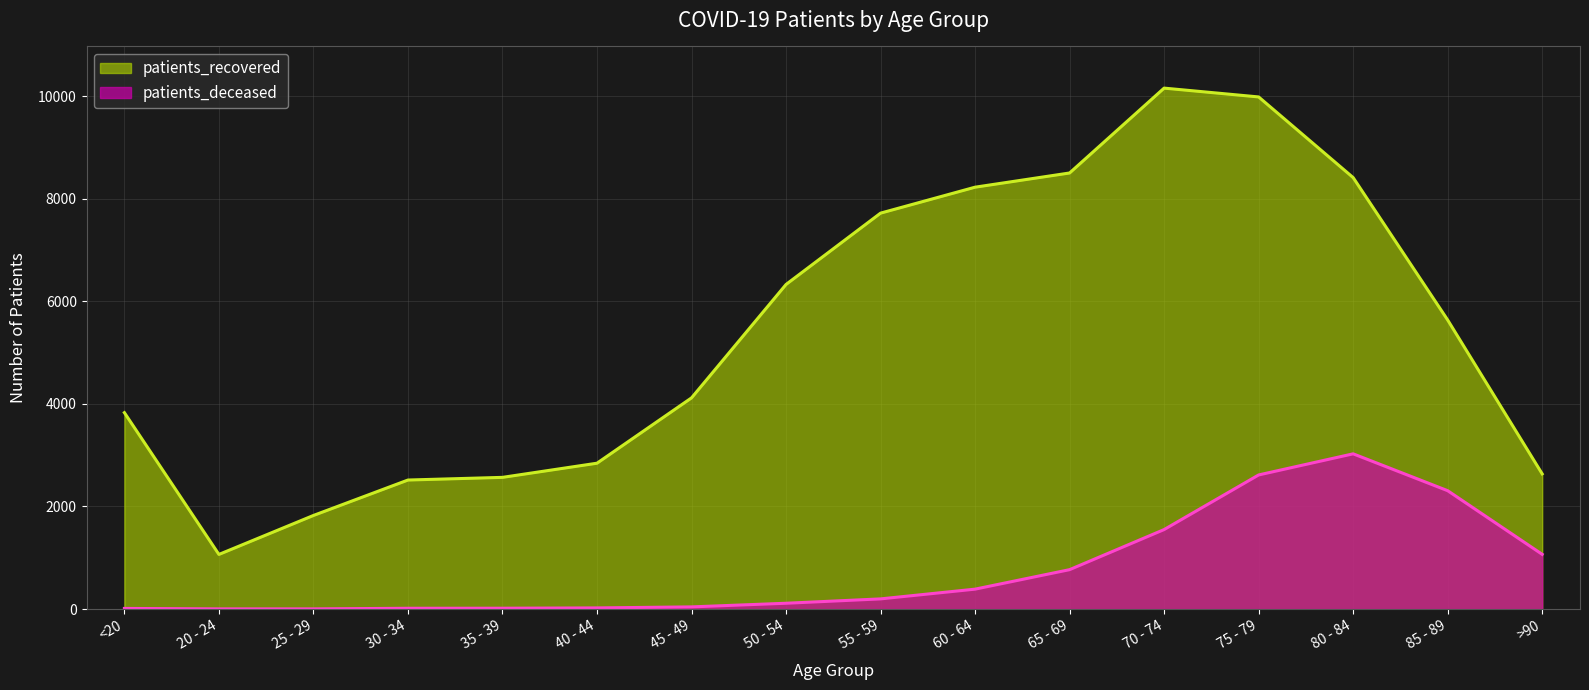

Does the chart display data point markers on the line(s)?

No